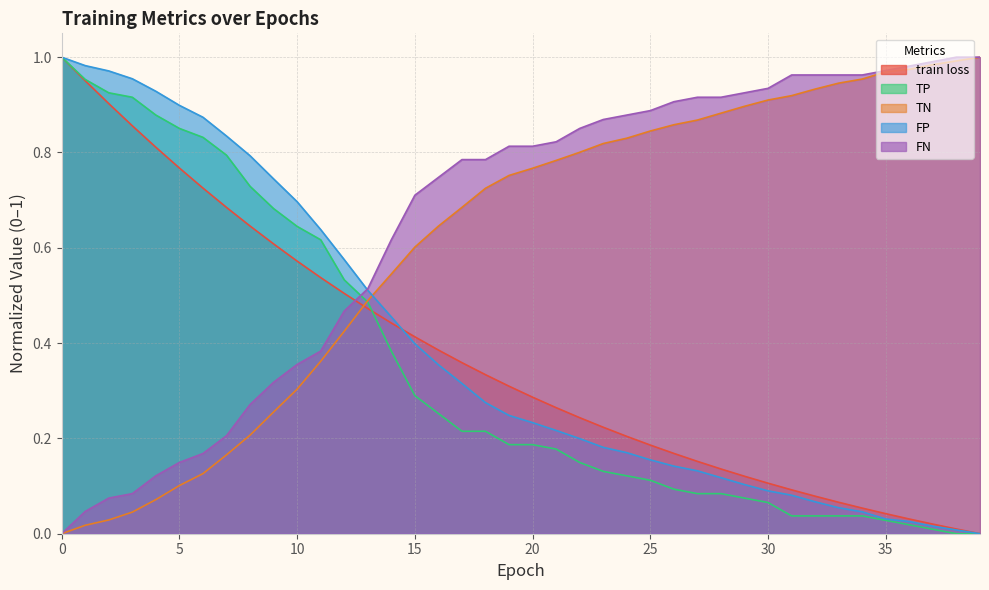

Which label corresponds to the smallest value in the chart?

39